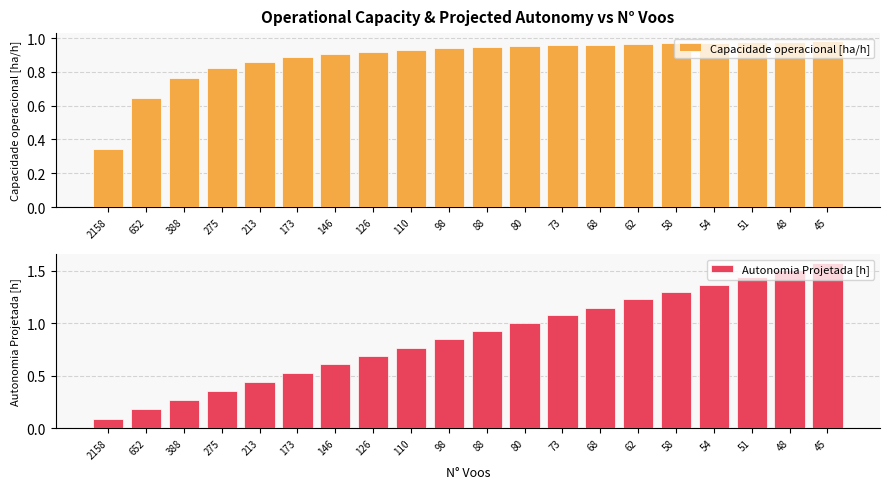

Rank the series at 146 from highest to lowest value.

Capacidade operacional [ha/h], Autonomia Projetada [h]